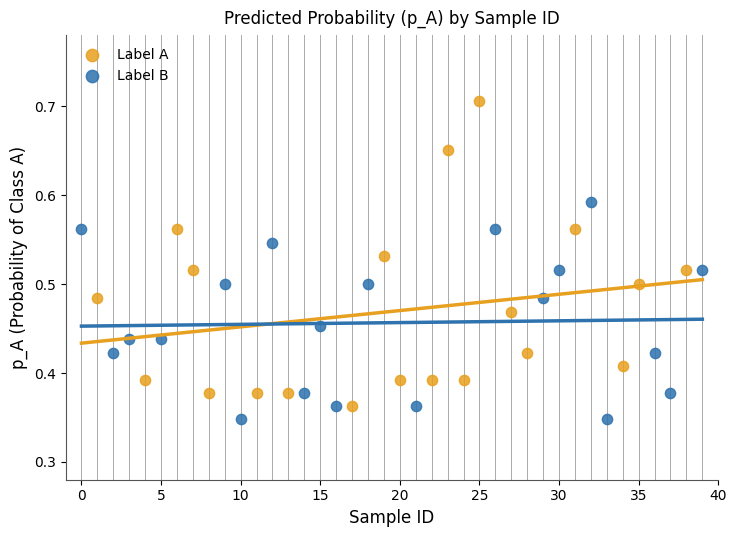

Which series reaches the maximum Y coordinate?

Label A